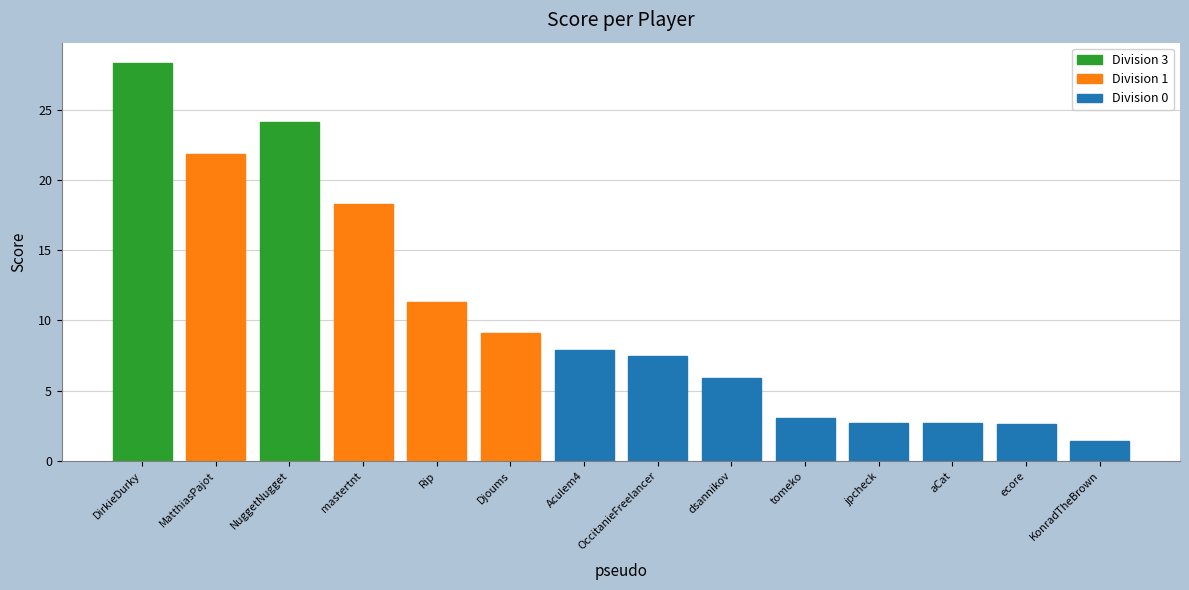

Rank the categories by value from highest to lowest.

DirkieDurky, NuggetNugget, MatthiasPajot, mastertnt, Rip, Djoums, Aculem4, OccitanieFreelancer, dsannikov, tomeko, jpcheck, aCat, ecore, KonradTheBrown